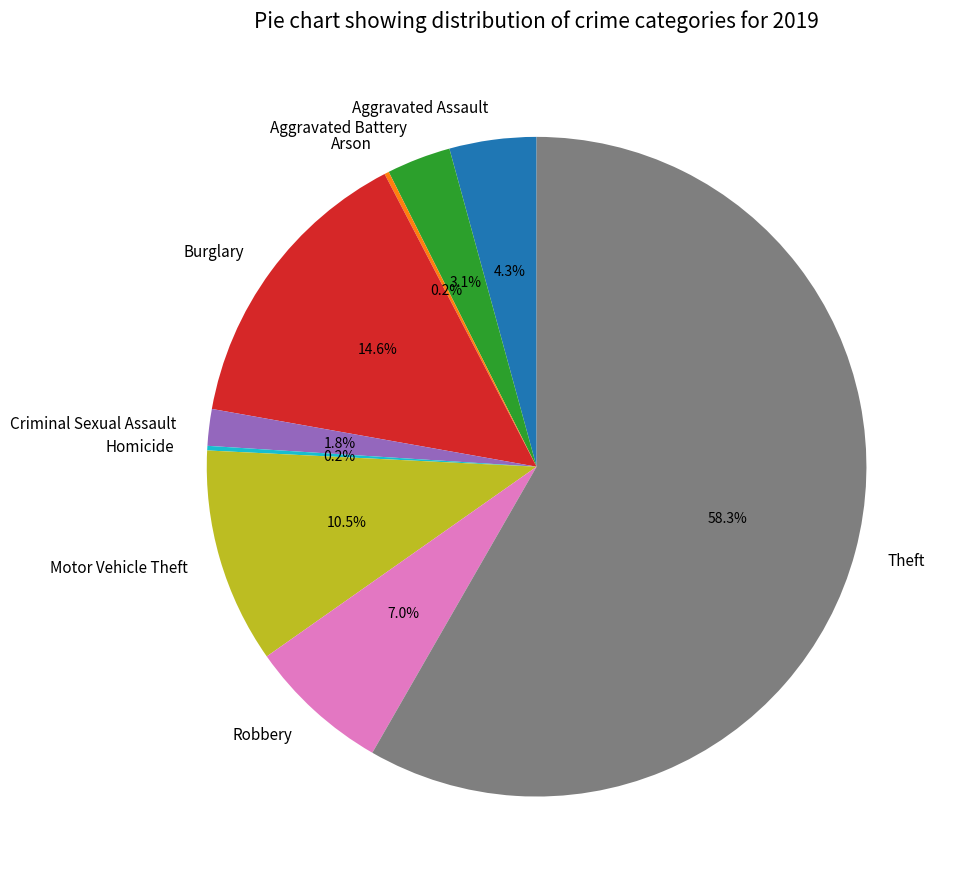

Combined, do Robbery and Aggravated Battery account for over 50%?

No